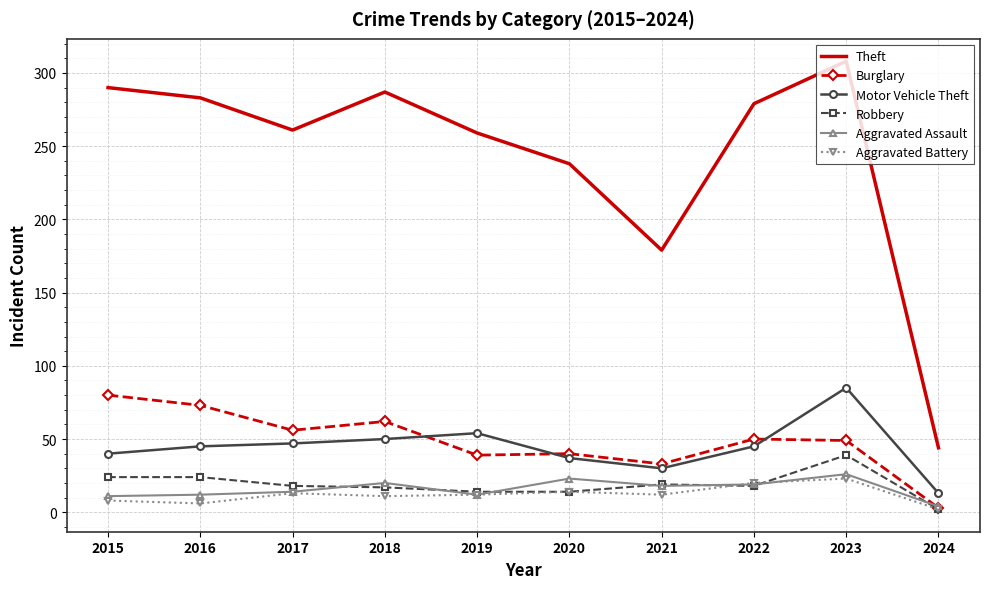

Which category has the lowest value in the Burglary series?

2024